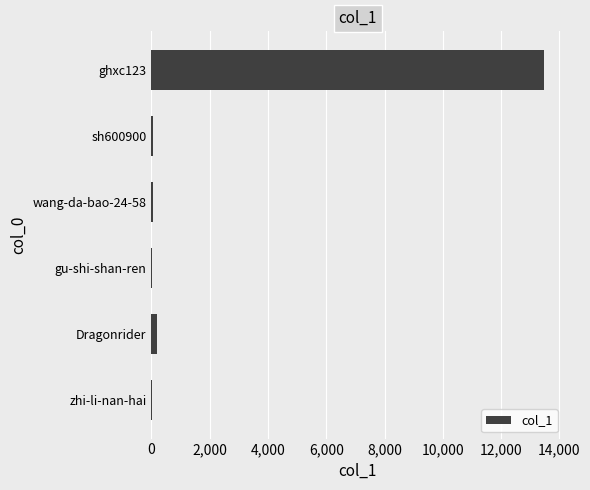

What is the sum of all values?

13785